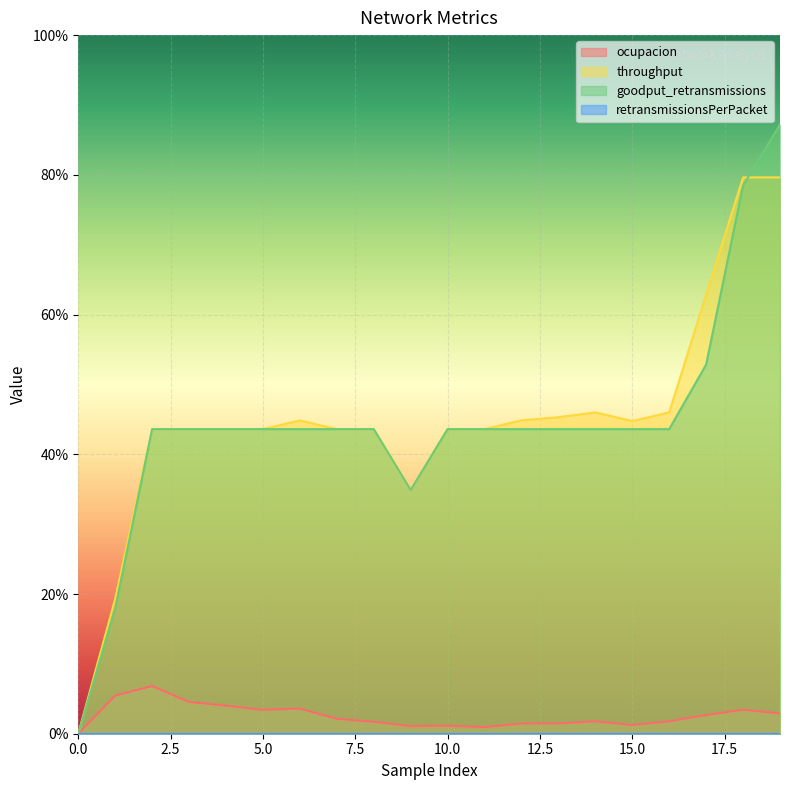

What is the highest value of the throughput series?

0.8